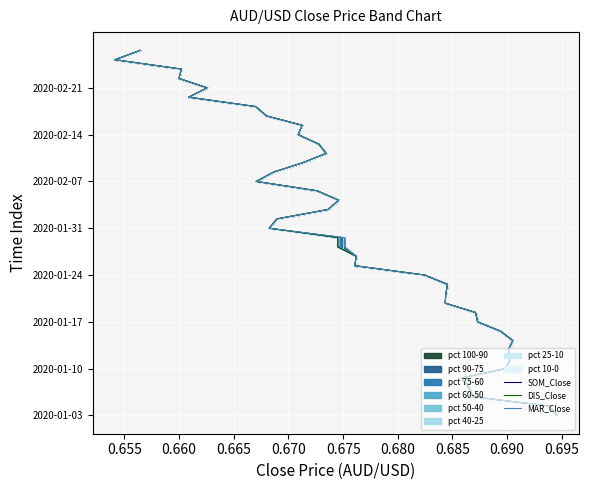

How many lines are shown in the chart?

3